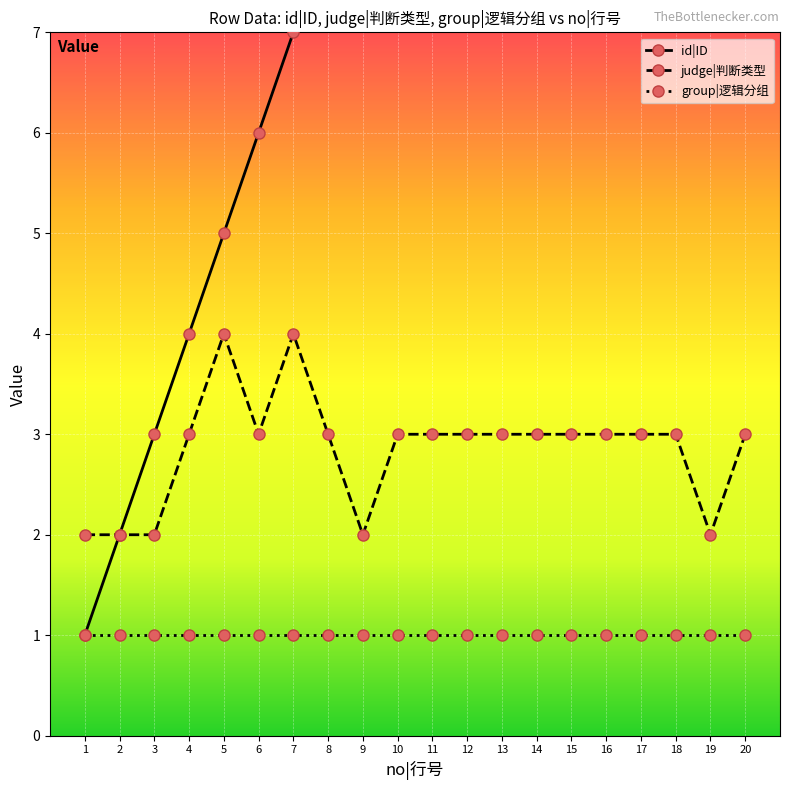

What are all the series names shown in the legend?

id|ID, judge|判断类型, group|逻辑分组